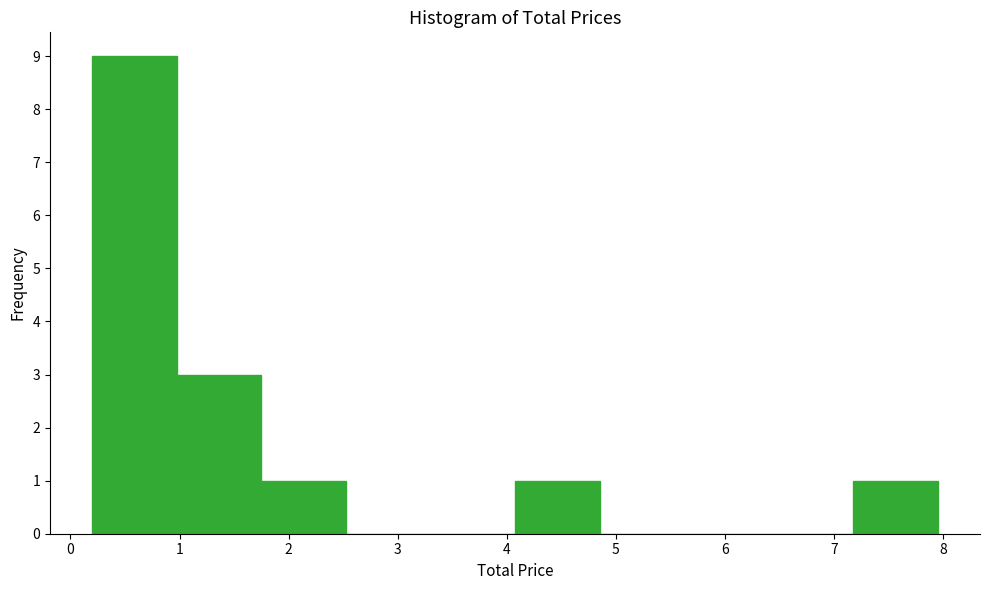

What is the height of the bar covering 7.2 to 8.0 on the x-axis? Neither the bar edges nor the heights are printed on the chart, so give them approximately, as read against the axes.

1